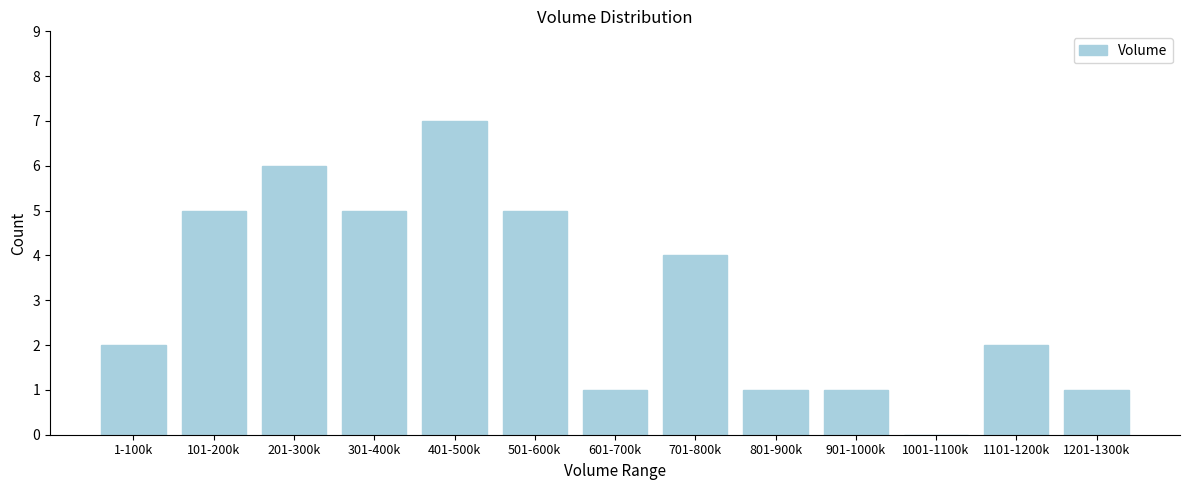

Reading left to right, what are all the values shown in this chart?

1-100k=2	101-200k=5	201-300k=6	301-400k=5	401-500k=7	501-600k=5	601-700k=1	701-800k=4	801-900k=1	901-1000k=1	1001-1100k=0	1101-1200k=2	1201-1300k=1